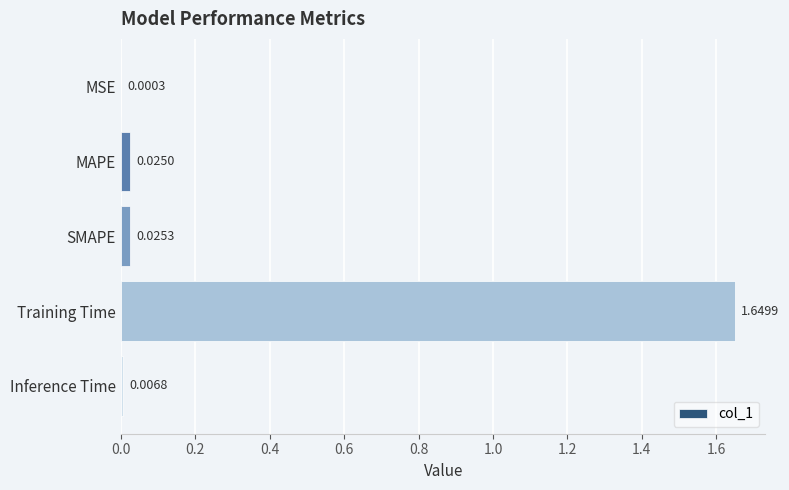

Does the chart contain stacked bars?

No